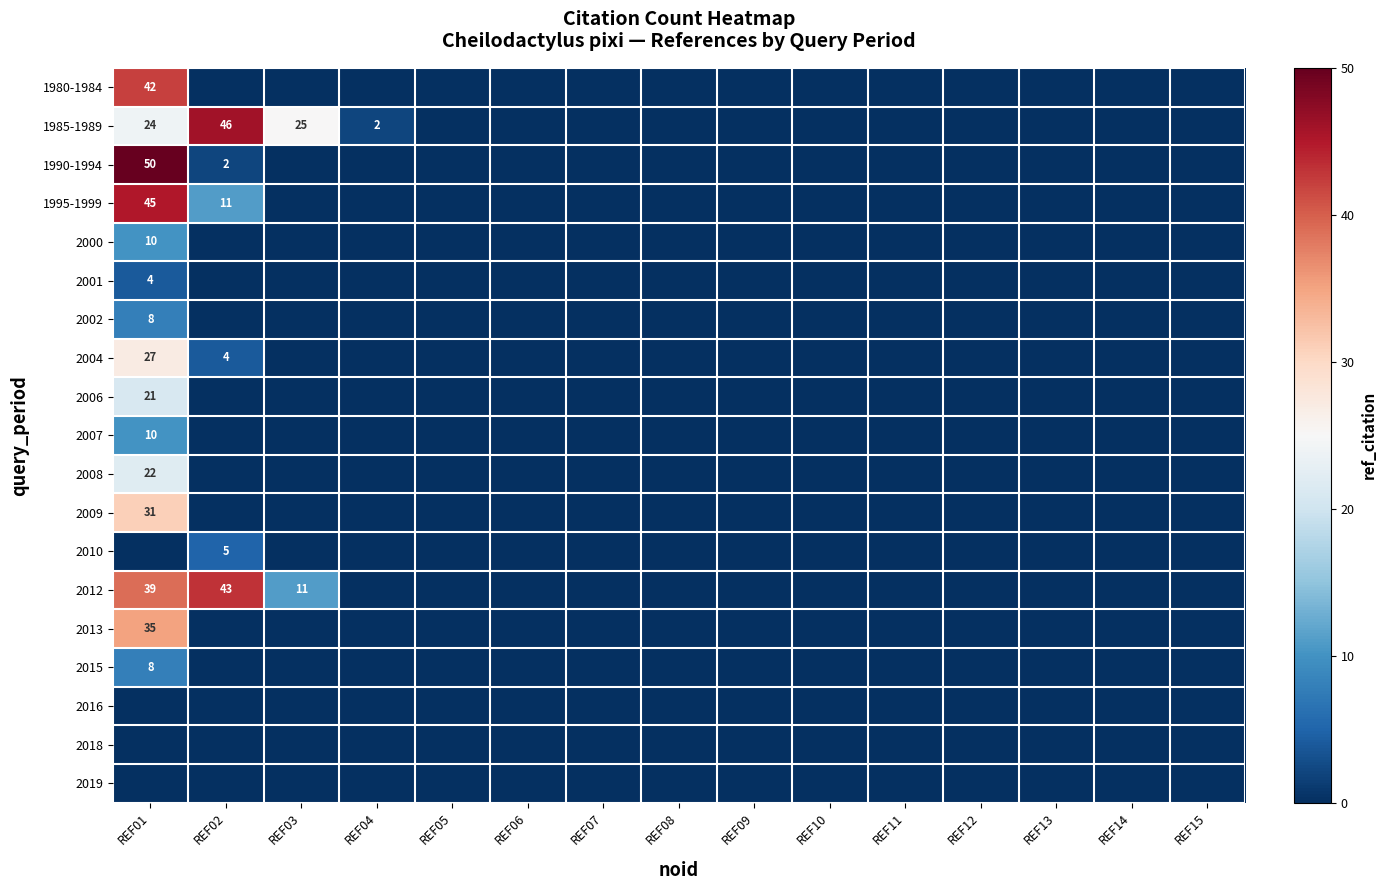

At how many categories does at least one series exceed 36?

2